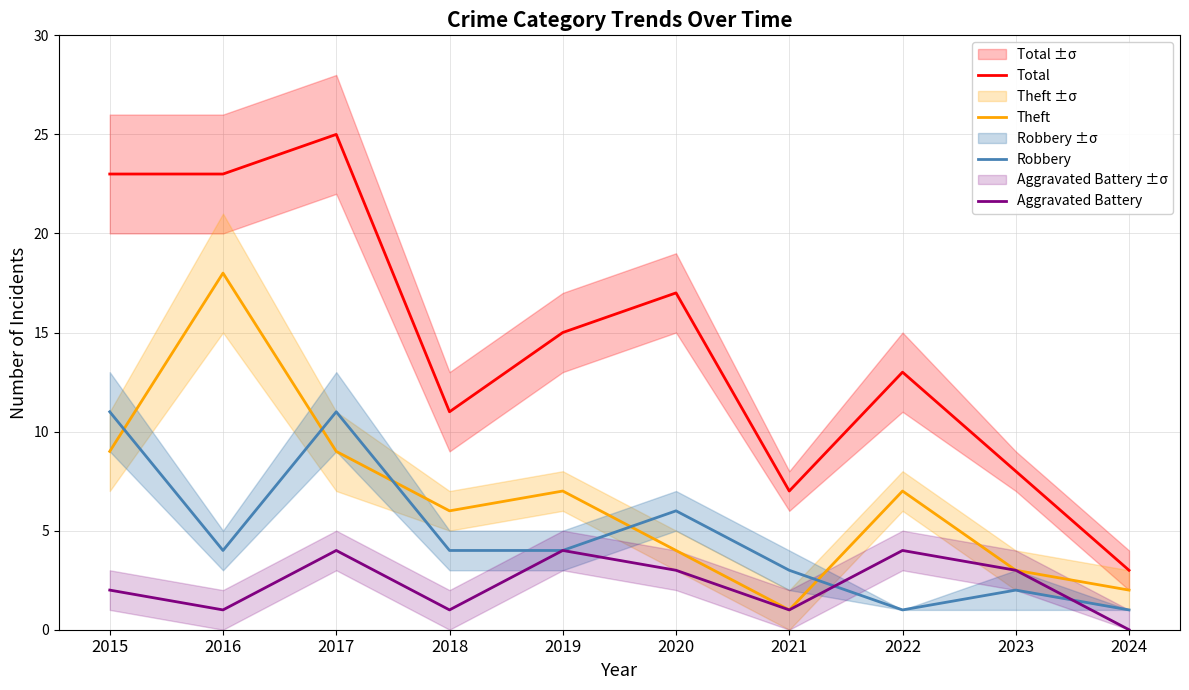

Does the chart have visible grid lines?

Yes